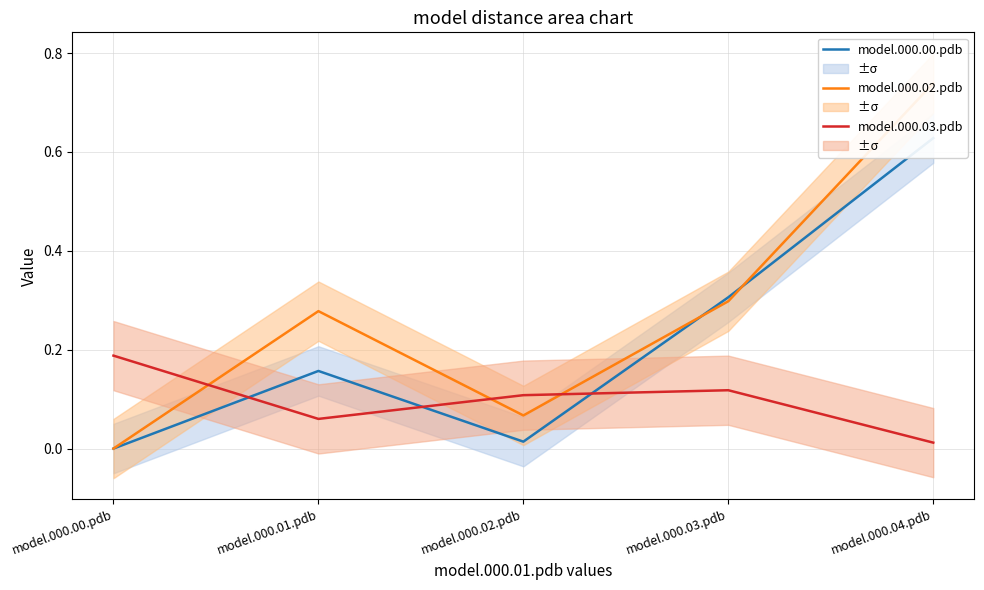

Which series has the widest spread of values?

model.000.02.pdb